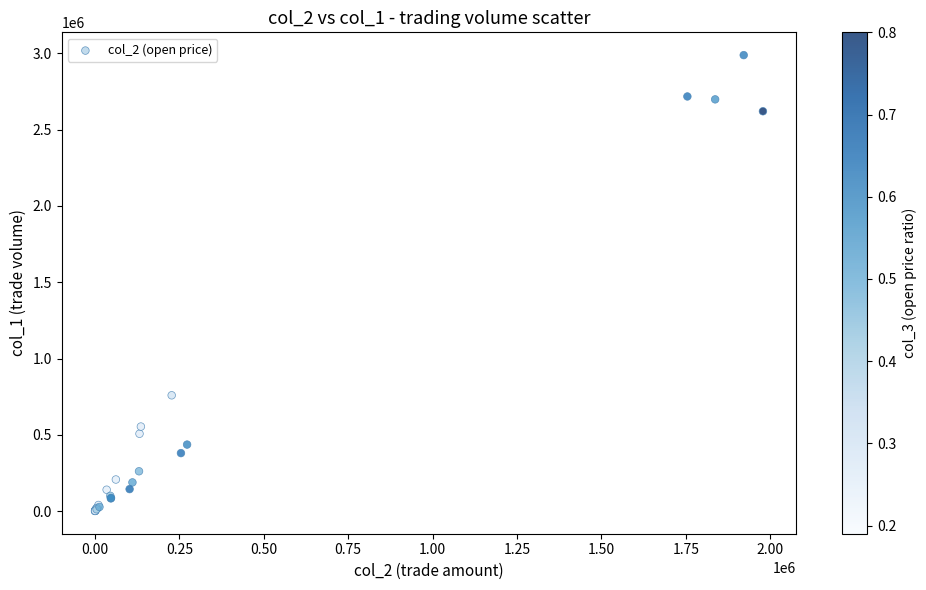

What Y value in the scatter plot is closest to 1495000?

759000